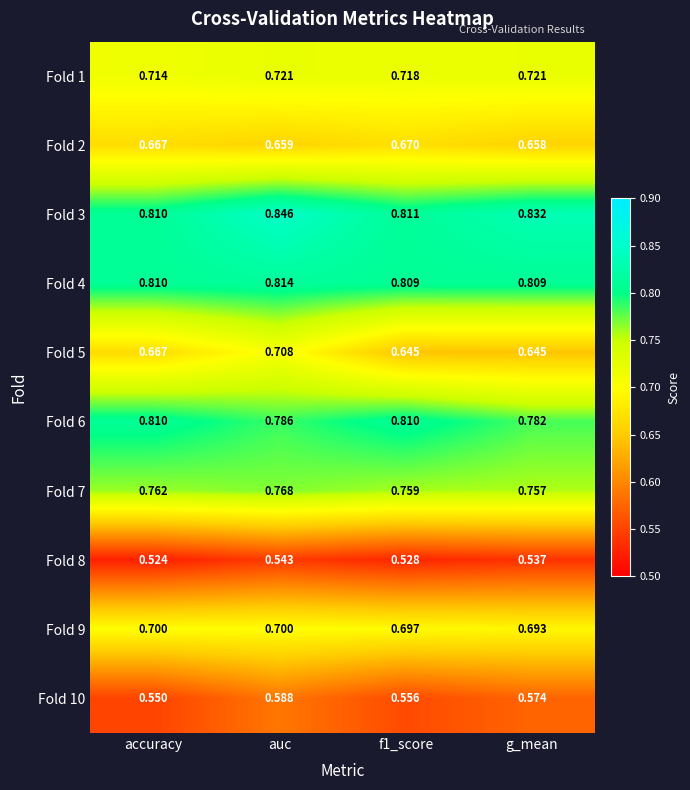

At which label is Fold 6 closest to 0?

g_mean